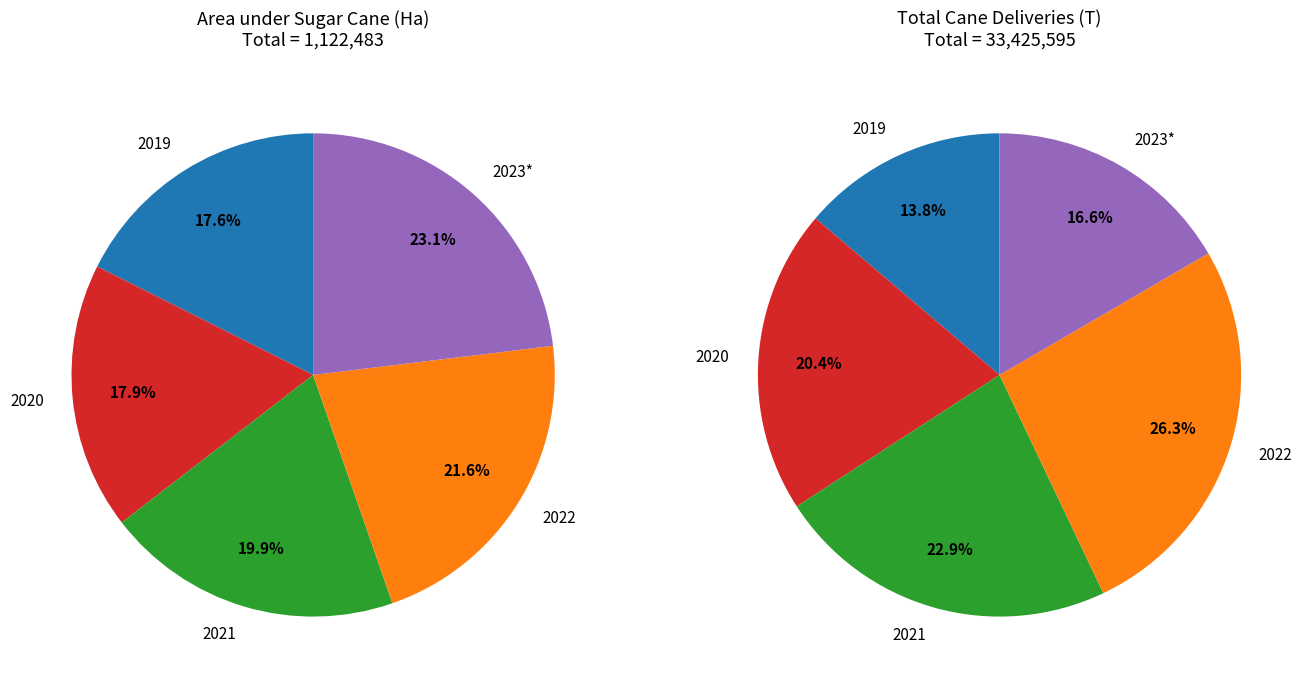

Is 2021 the majority of the pie?

No